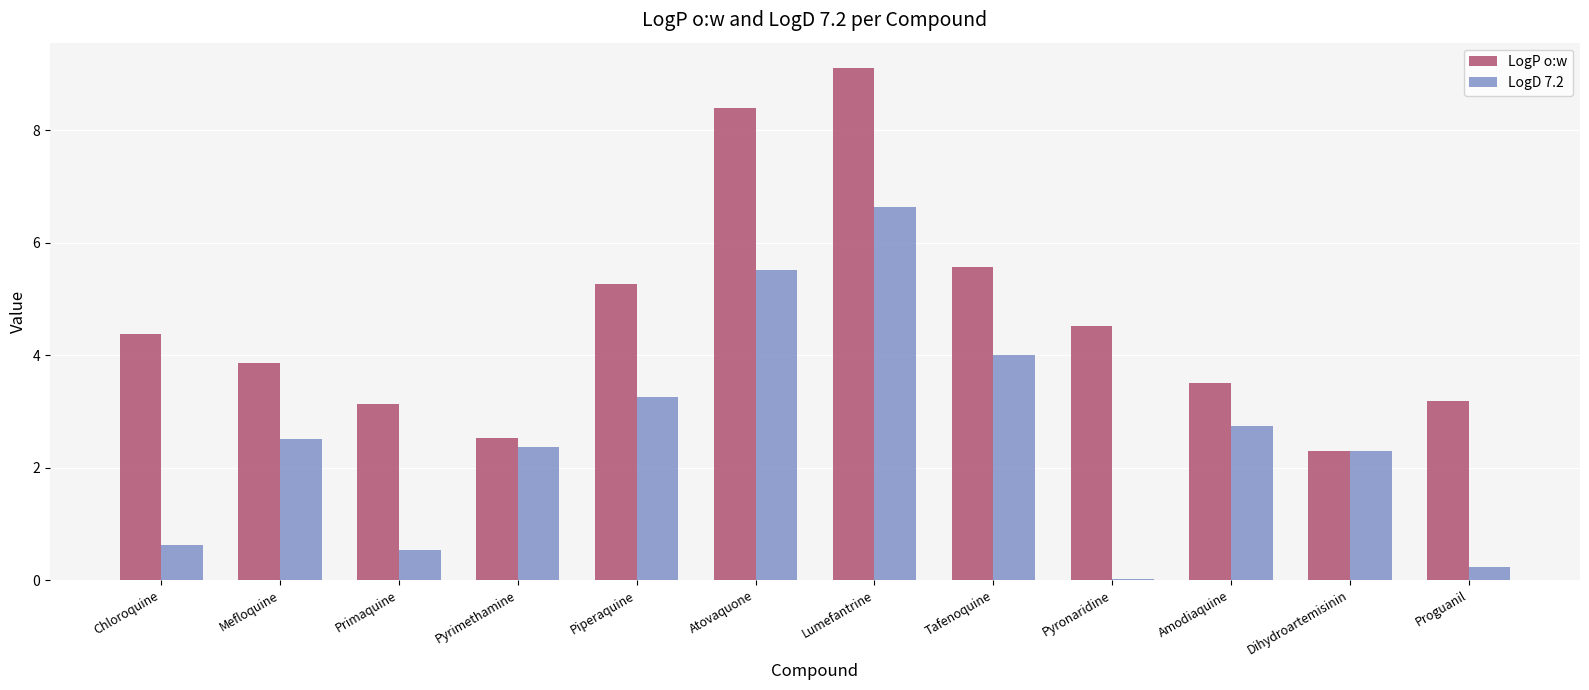

What is the sum of all LogP o:w values?

55.7